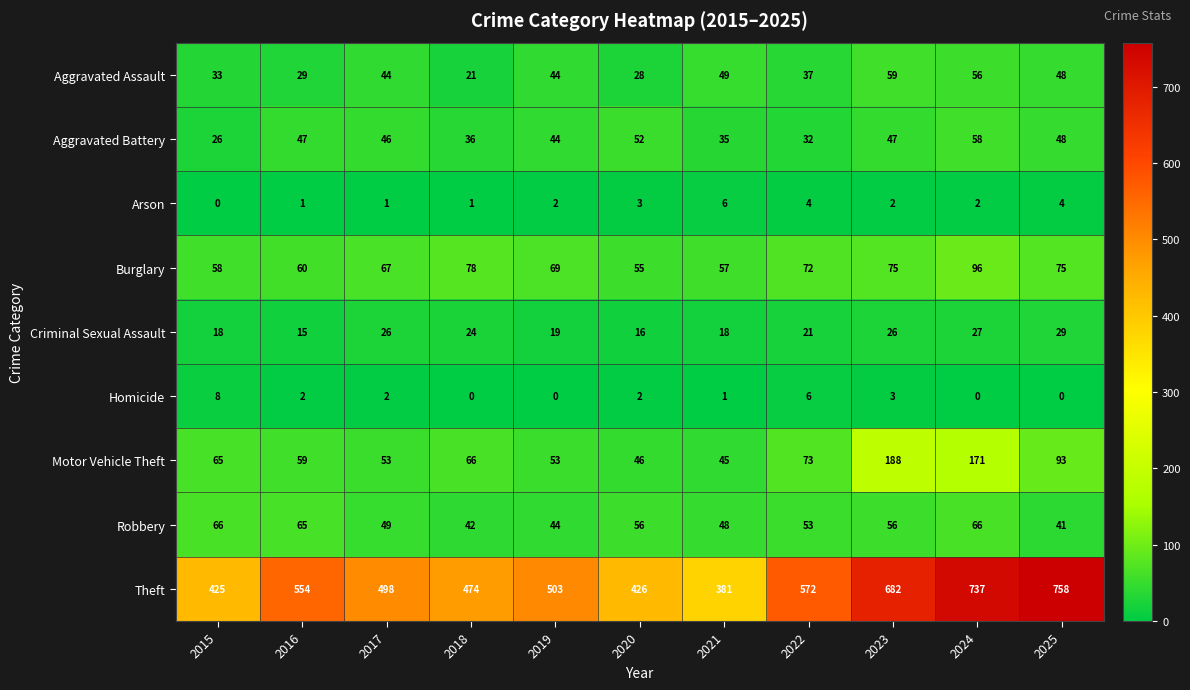

At how many categories does at least one series exceed 702?

2